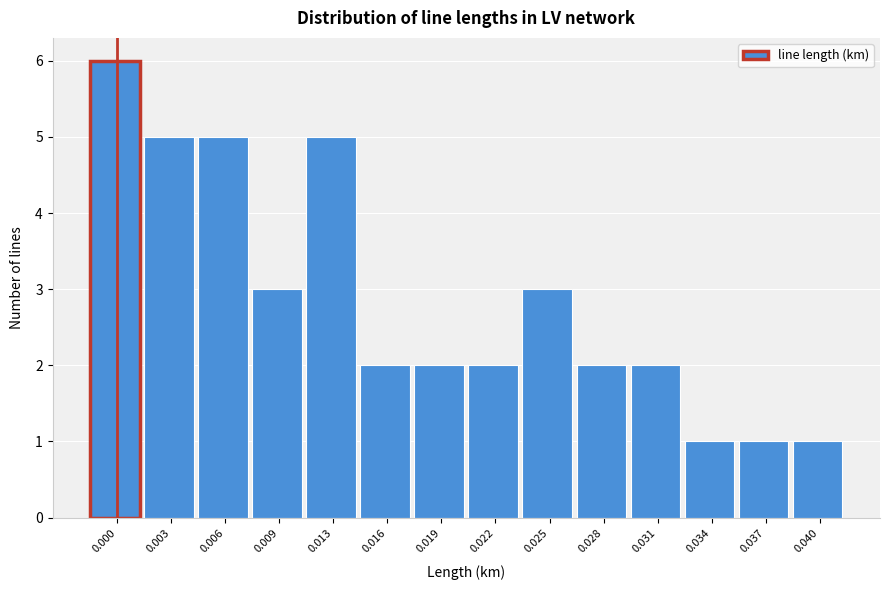

Reading left to right, extract all data points from this chart.

6	5	5	3	5	2	2	2	3	2	2	1	1	1